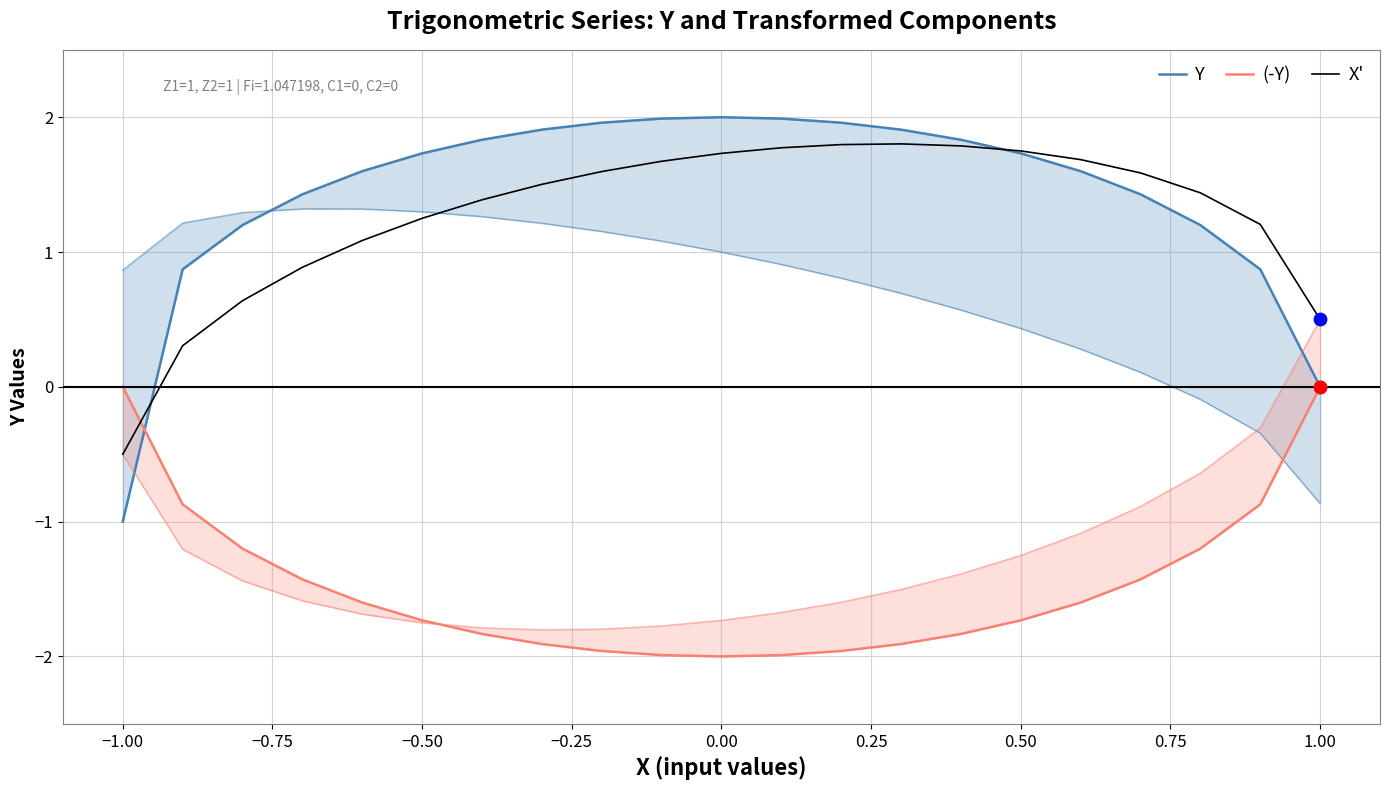

Which series reaches the maximum Y coordinate?

Y